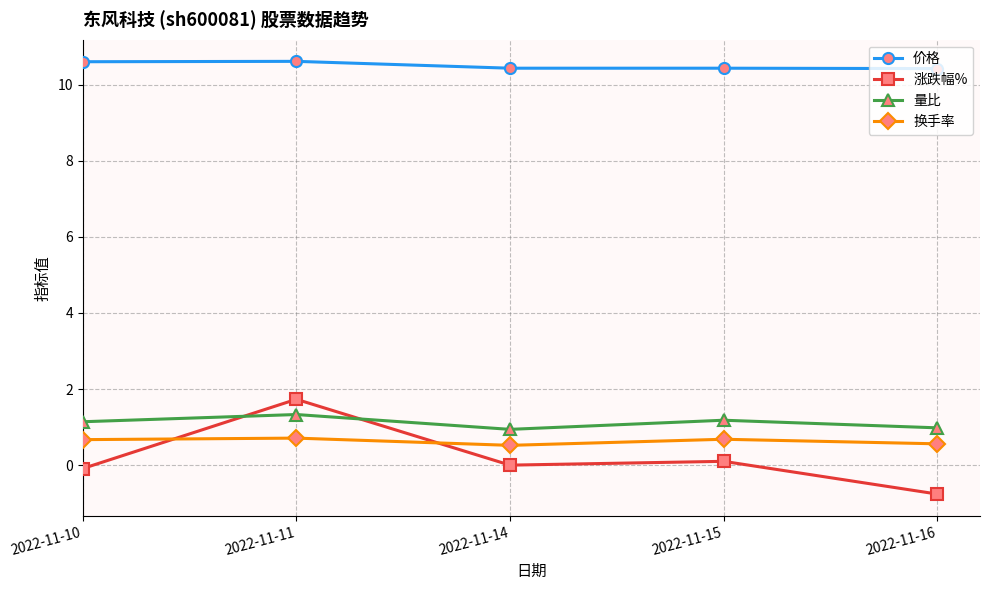

The value of 换手率 at 2022-11-10 is 0.7. True or false?

True